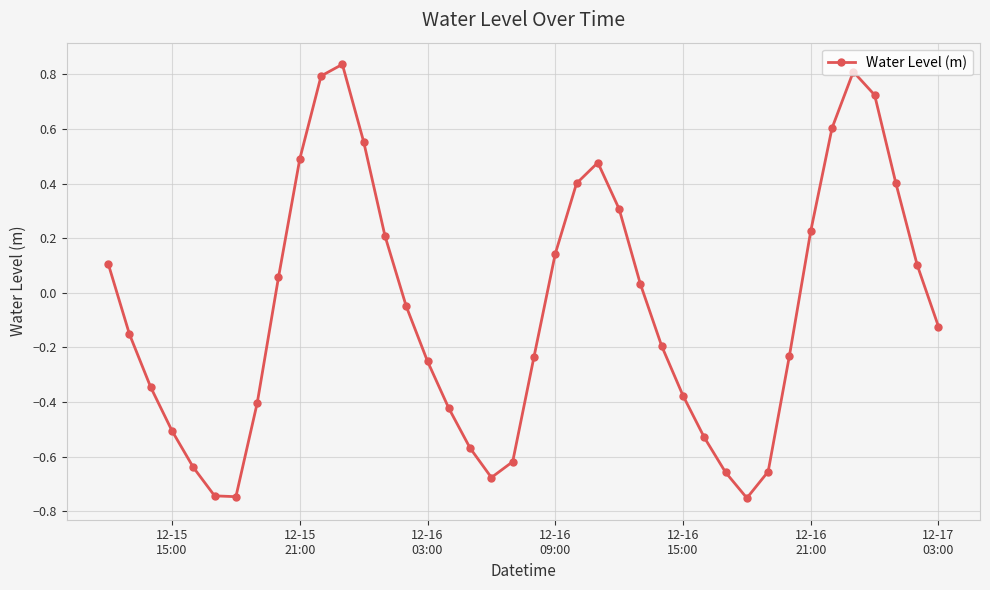

True or false: the data has more than 0 interior local peaks.

True